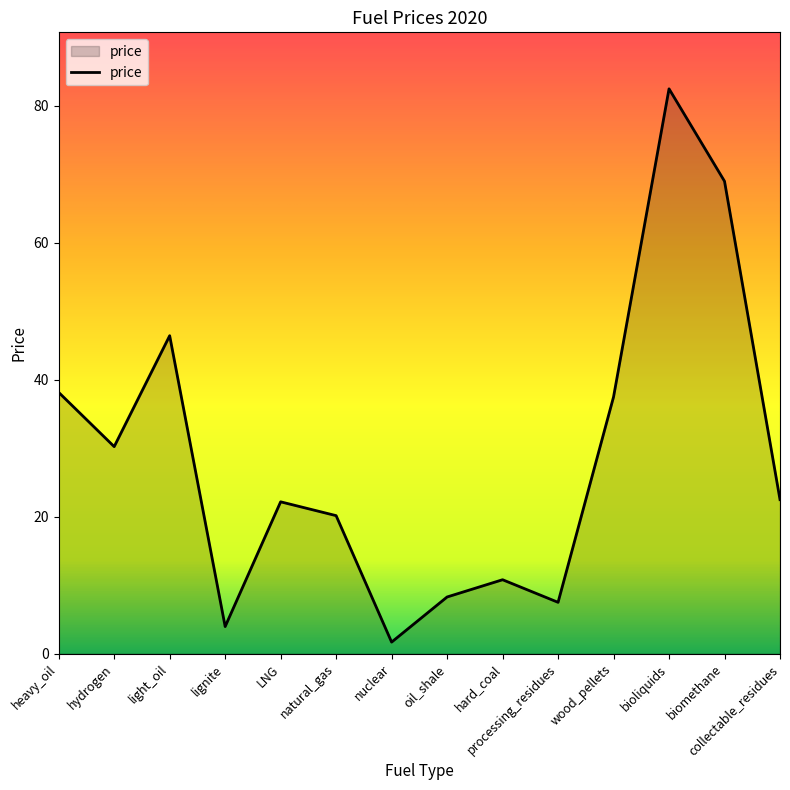

Read the value at natural_gas.

20.2